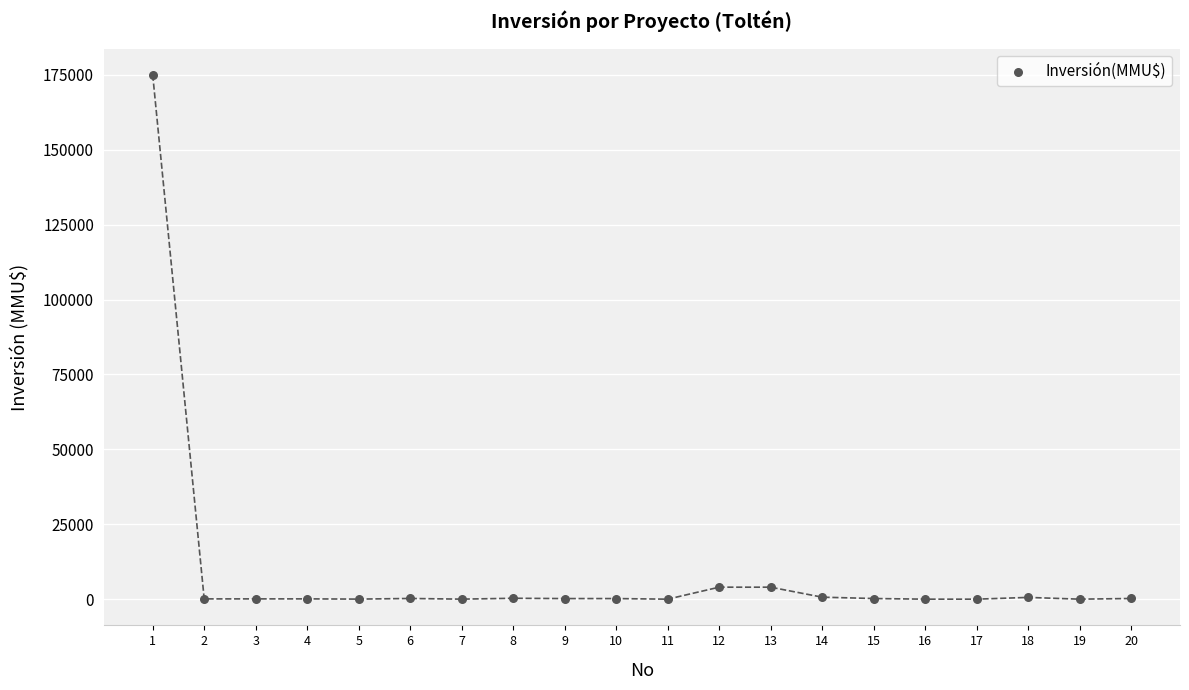

What is the range of Y values (max minus min)?

175000